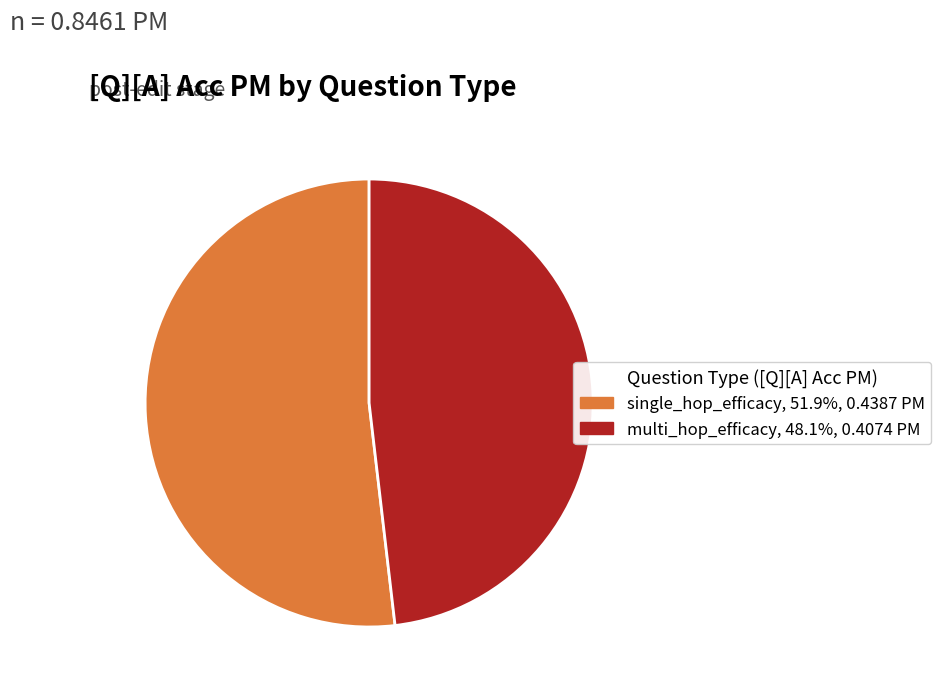

How many segments does this pie chart have?

2